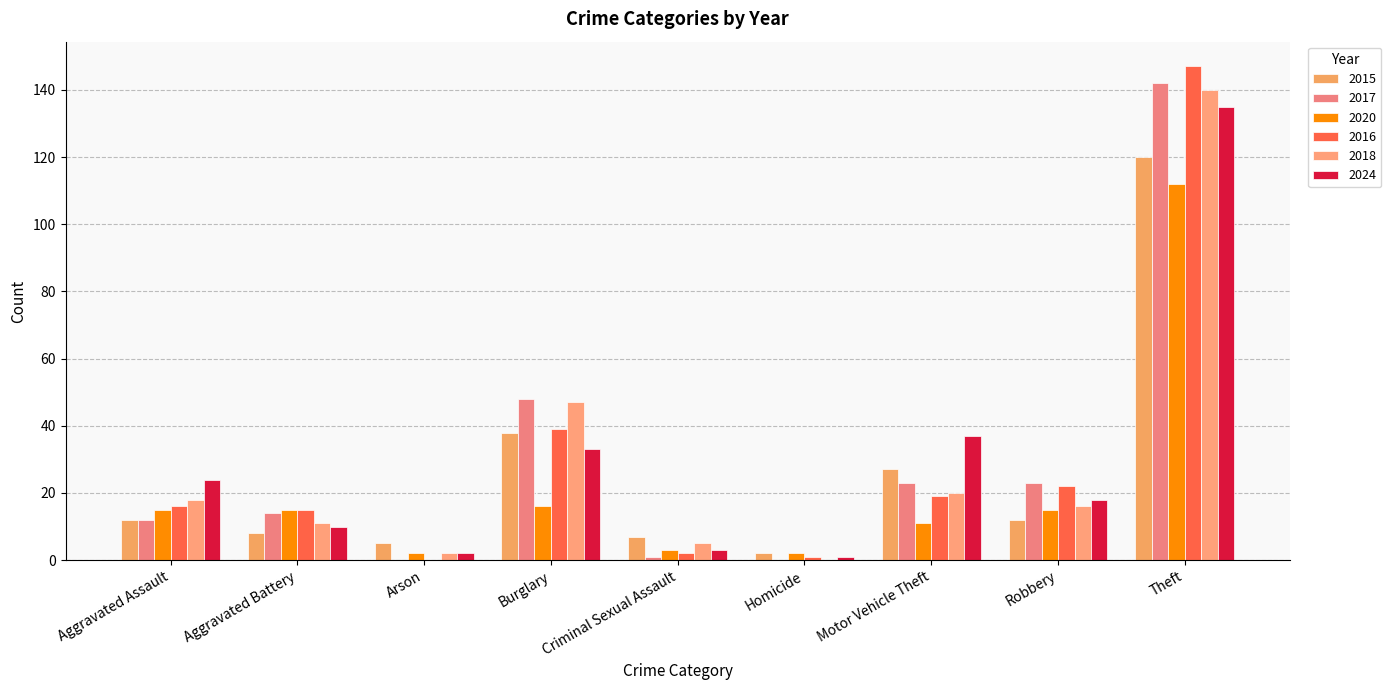

Rank the series at Theft from highest to lowest value.

2016, 2017, 2018, 2024, 2015, 2020